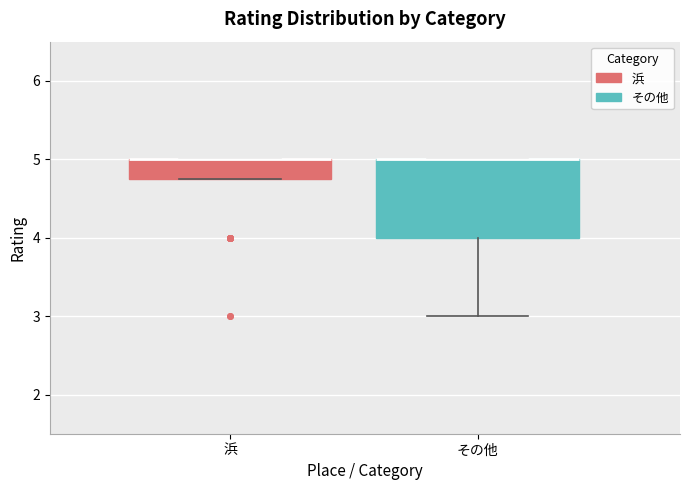

Where is the lower edge of the box for 浜 on the y-axis? The values are not printed on the chart, so give them approximately, as read against the axis.

4.8